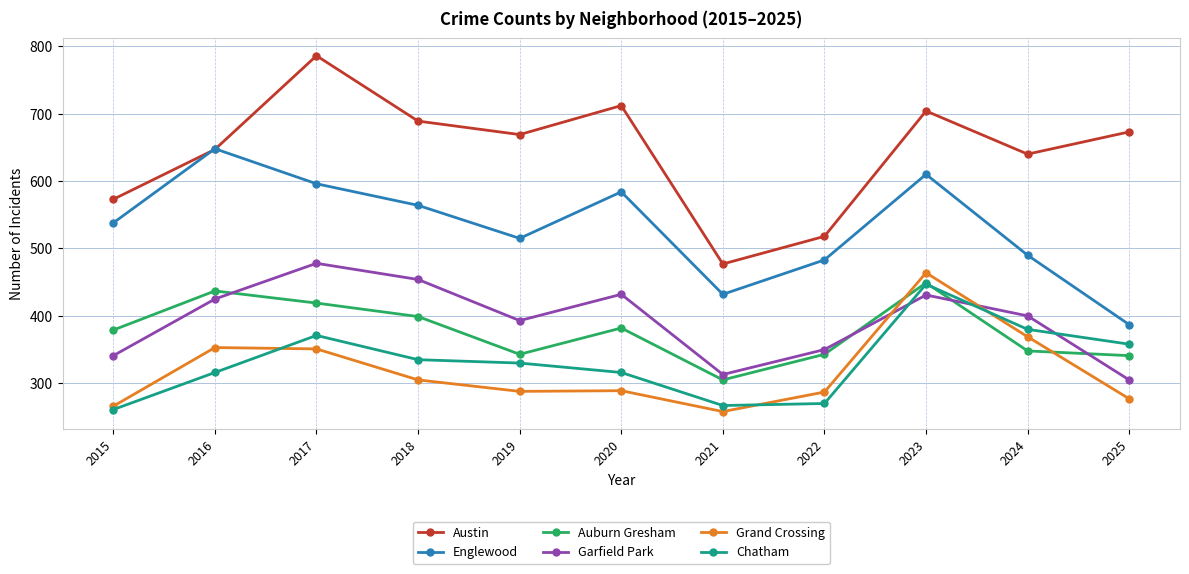

The value of Auburn Gresham at 2022 is 343. True or false?

True